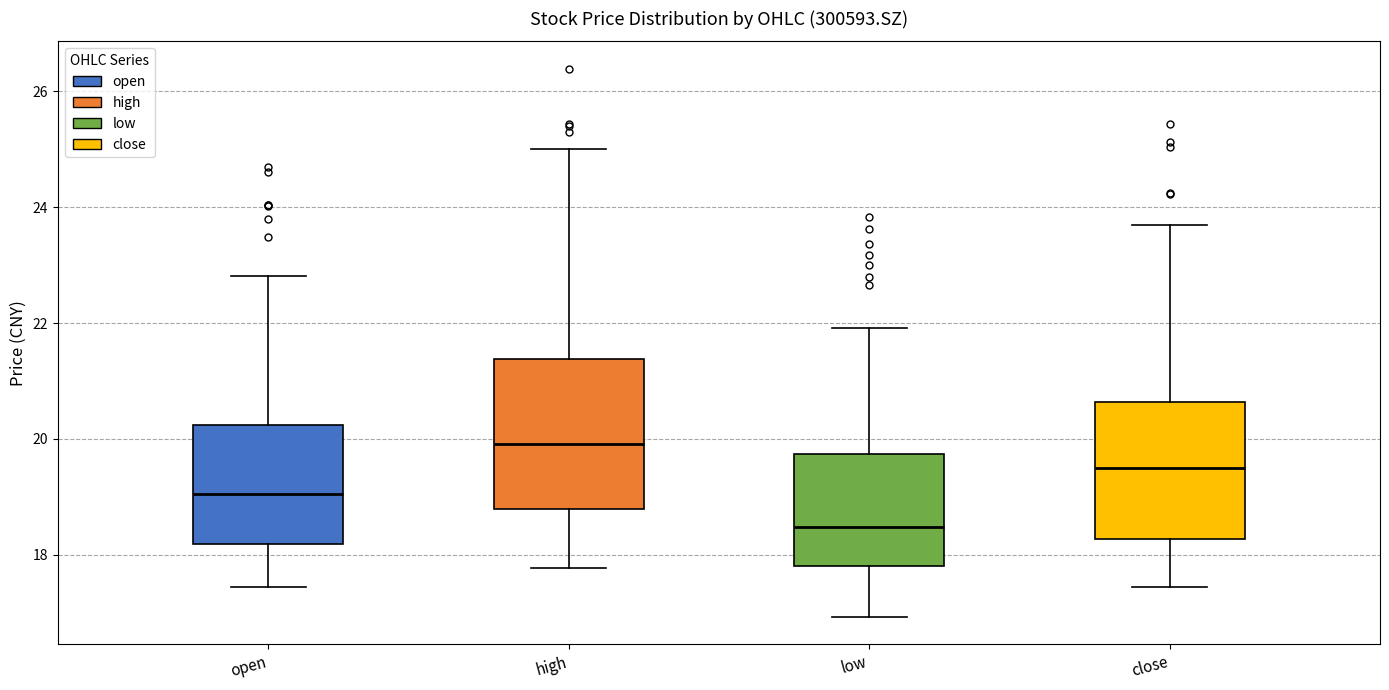

Comparing the boxes themselves (not the whiskers), which one is the tallest?

high